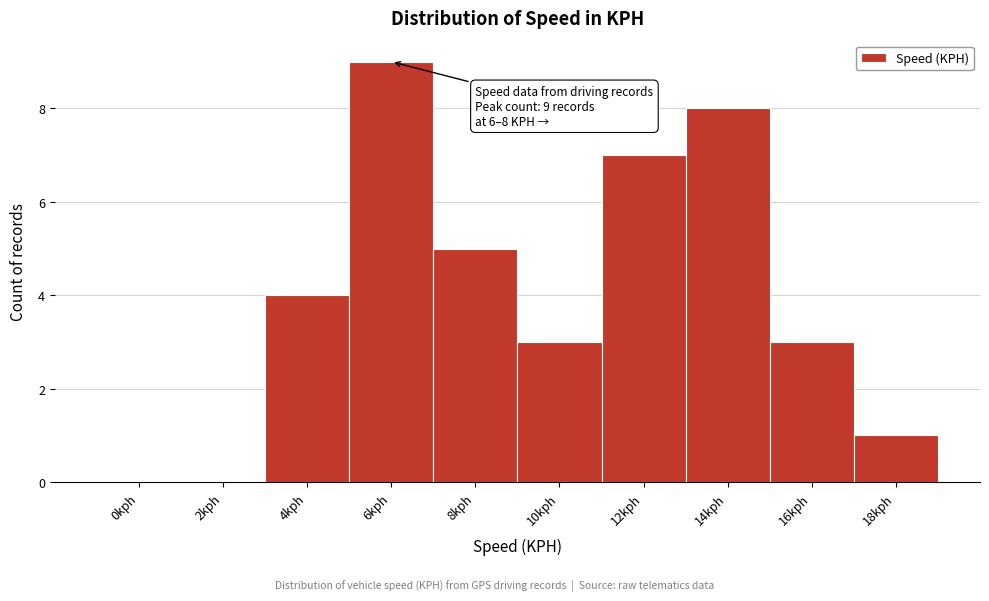

Reading right to left, list all the values displayed in this chart.

18kph=1	16kph=3	14kph=8	12kph=7	10kph=3	8kph=5	6kph=9	4kph=4	2kph=0	0kph=0